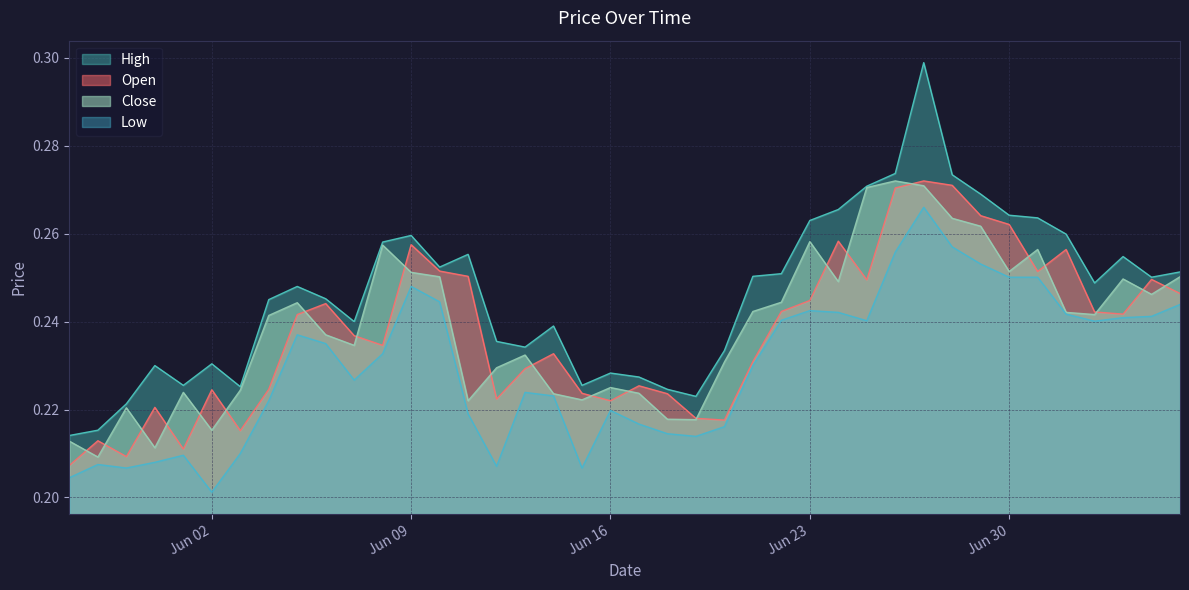

True or false: low has more than 2 interior local peaks.

True